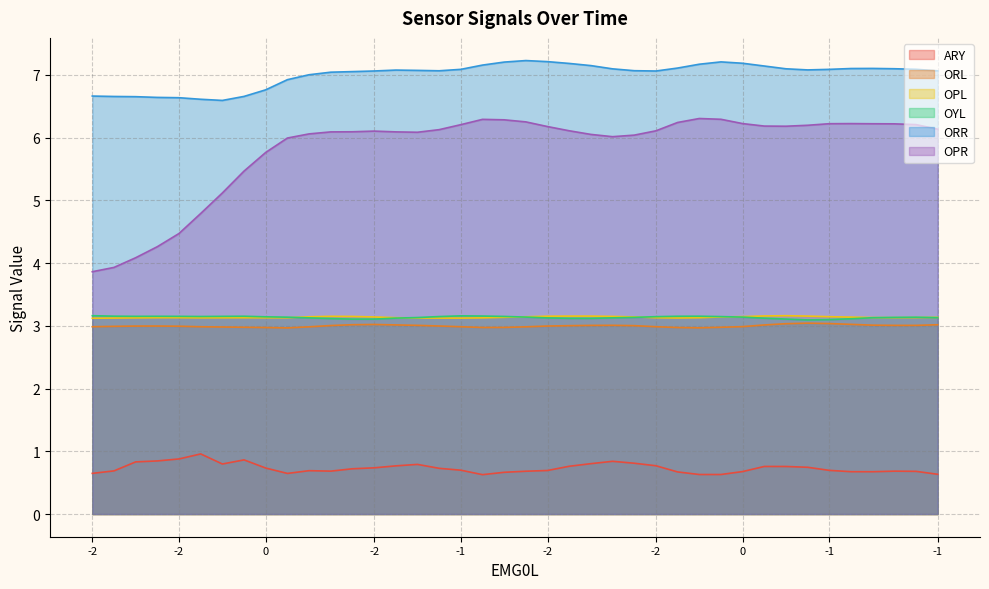

How many values in the OPR series are below 6?

10